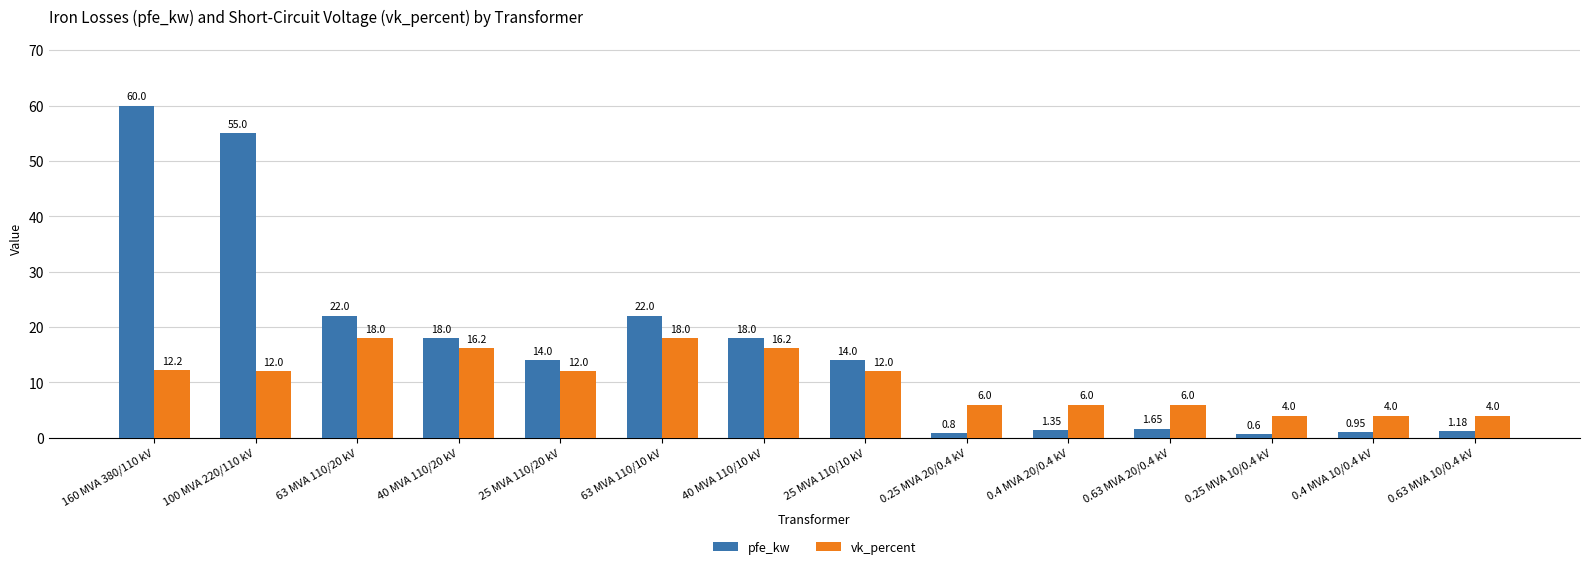

Rank the series at 0.63 MVA 10/0.4 kV from lowest to highest value.

pfe_kw, vk_percent